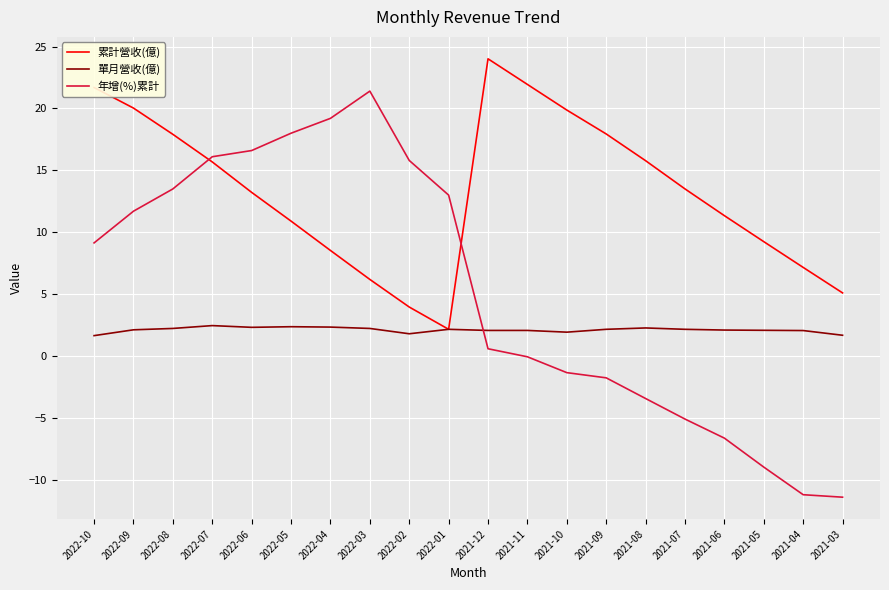

Rank the series by their maximum value, from lowest to highest.

單月營收(億), 年增(%)累計, 累計營收(億)